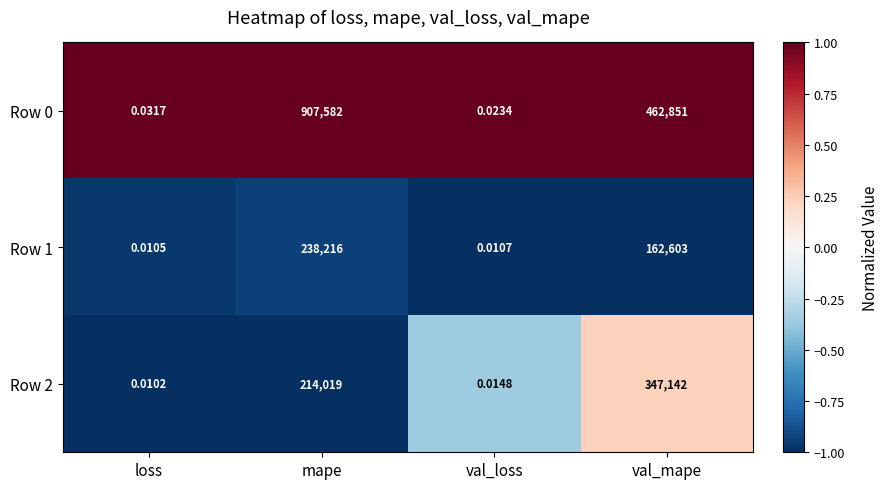

Which category has the lowest value across all series?

loss